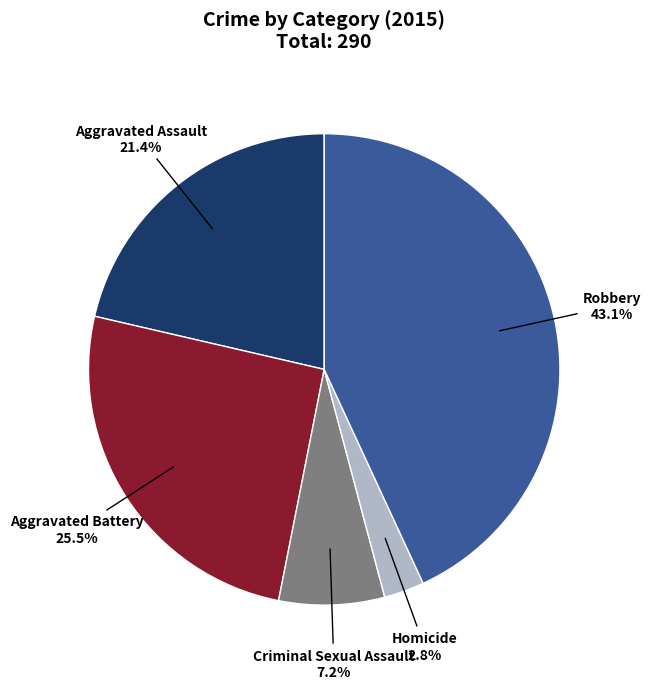

Does any single category account for the majority?

No